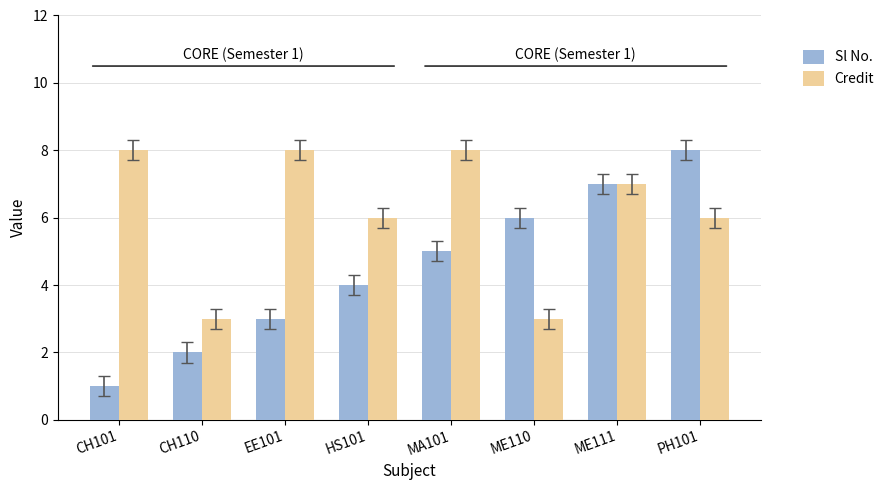

How many bars are there in each group?

2